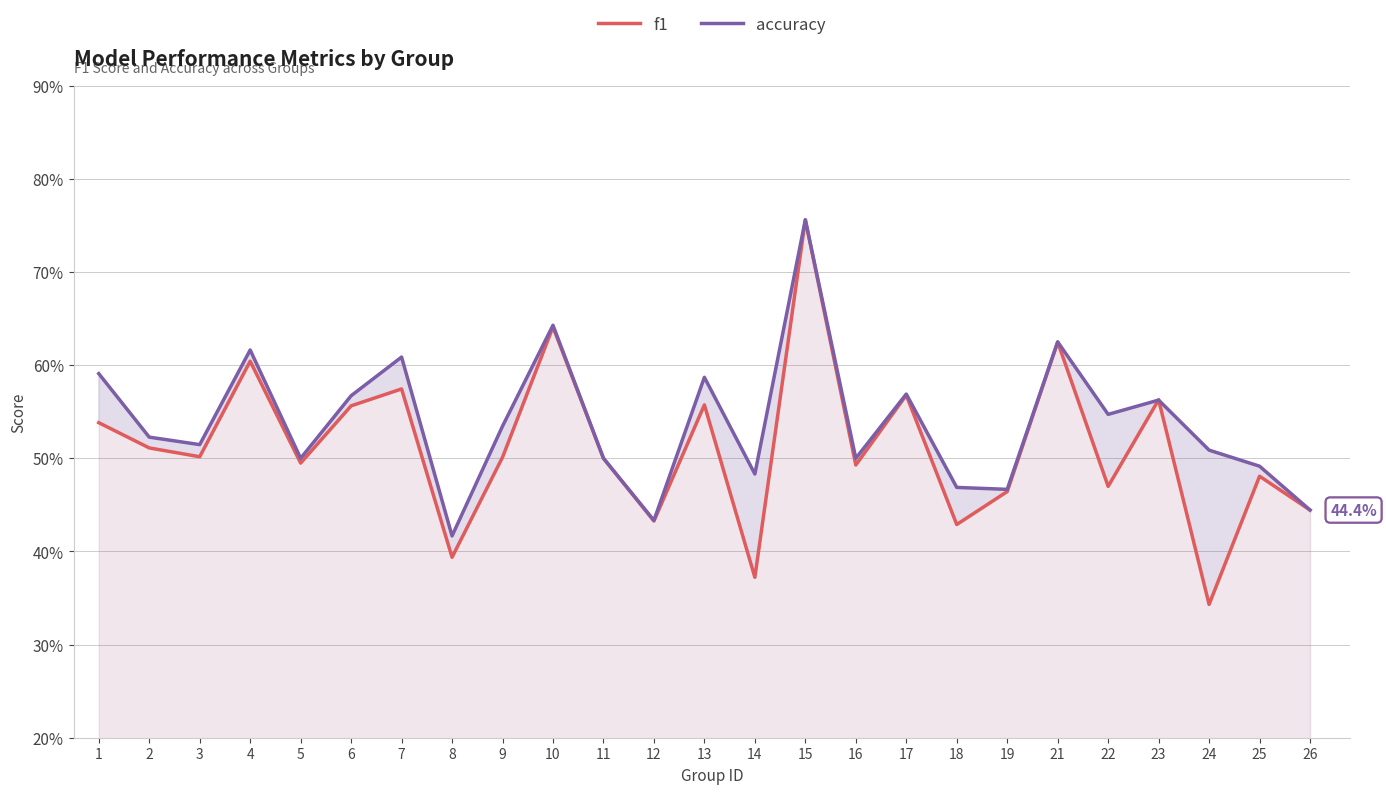

What is the minimum value for accuracy?

0.4